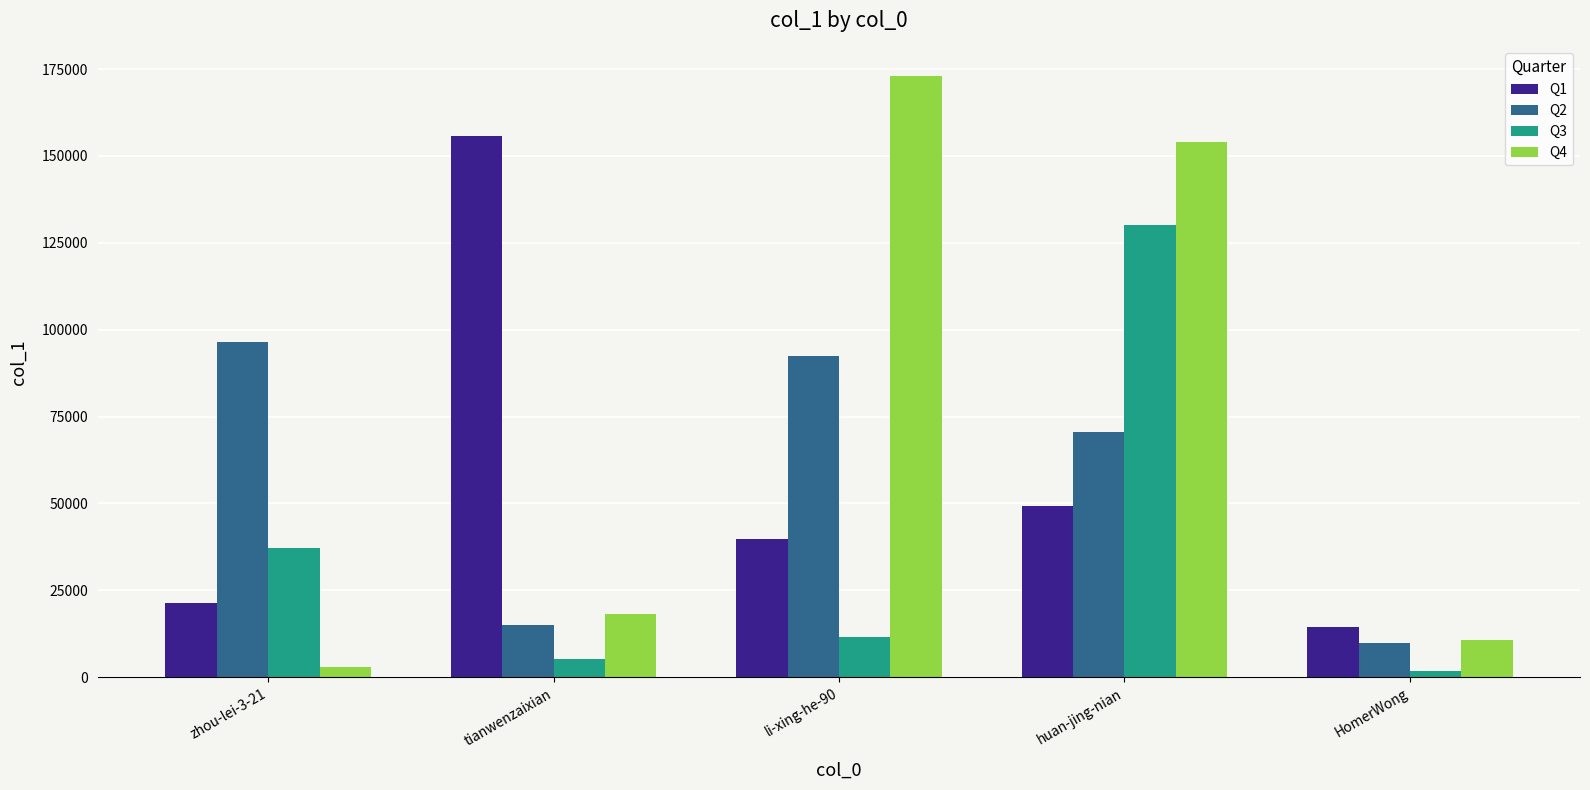

True or false: Q1 has a value of 38594 at tianwenzaixian.

False